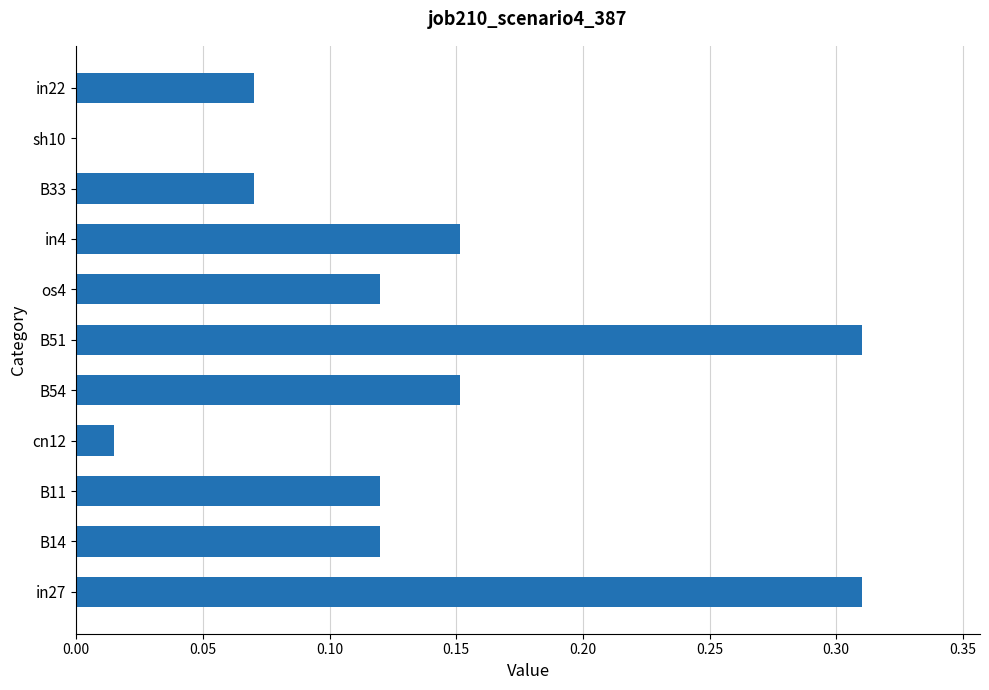

Between os4 and sh10, which is larger?

os4